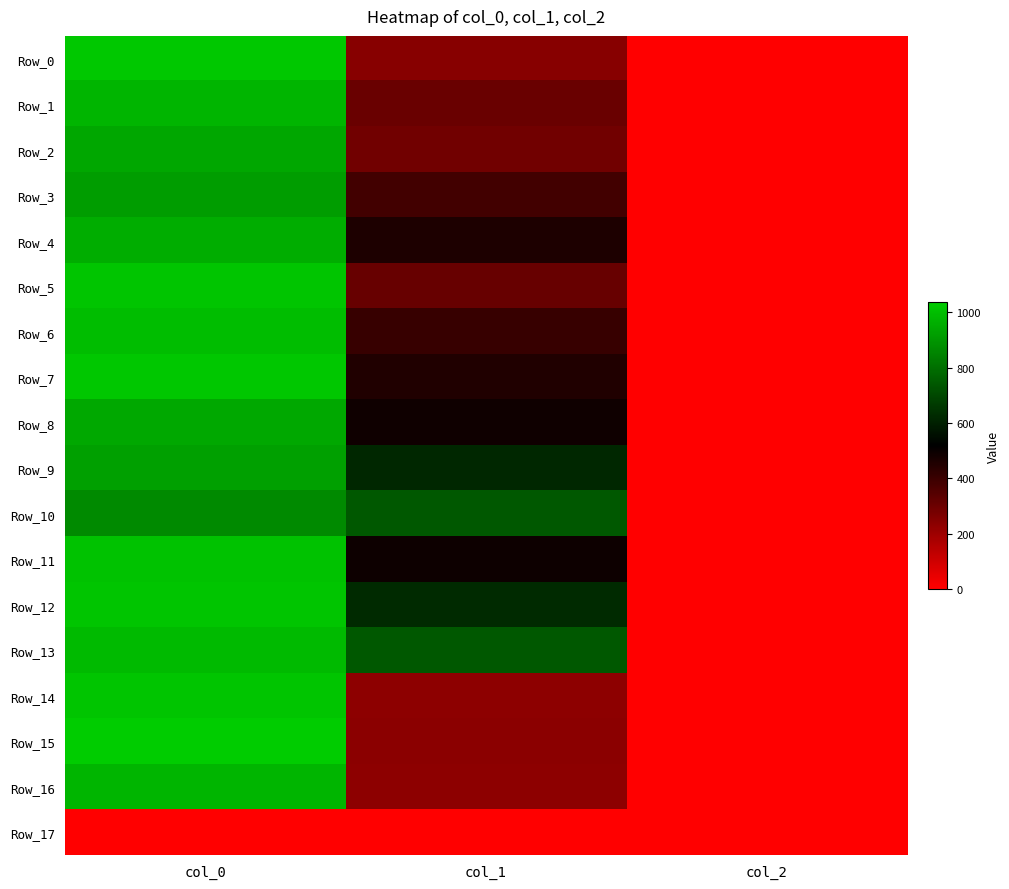

List the series in order of their peak value, highest first.

Row_15, Row_0, Row_7, Row_12, Row_5, Row_14, Row_11, Row_6, Row_13, Row_1, Row_16, Row_4, Row_8, Row_2, Row_9, Row_3, Row_10, Row_17